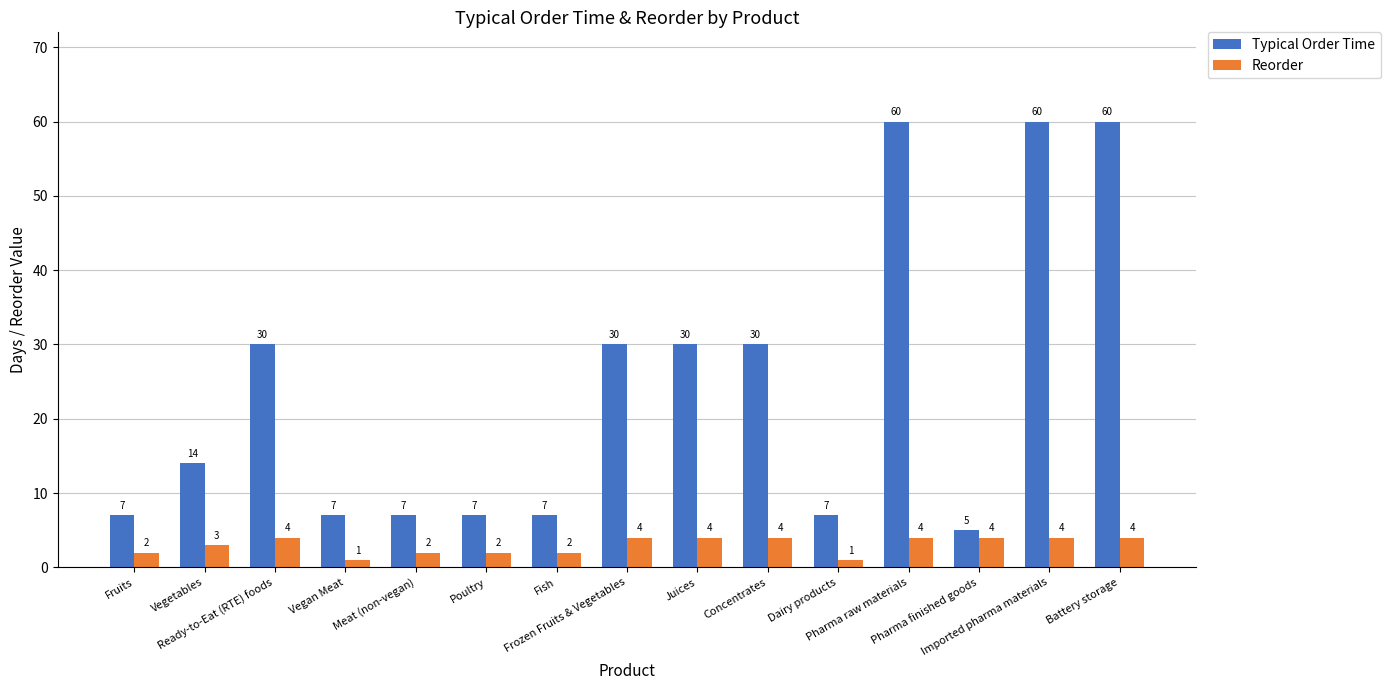

What are all the series names shown in the legend?

Typical Order Time, Reorder